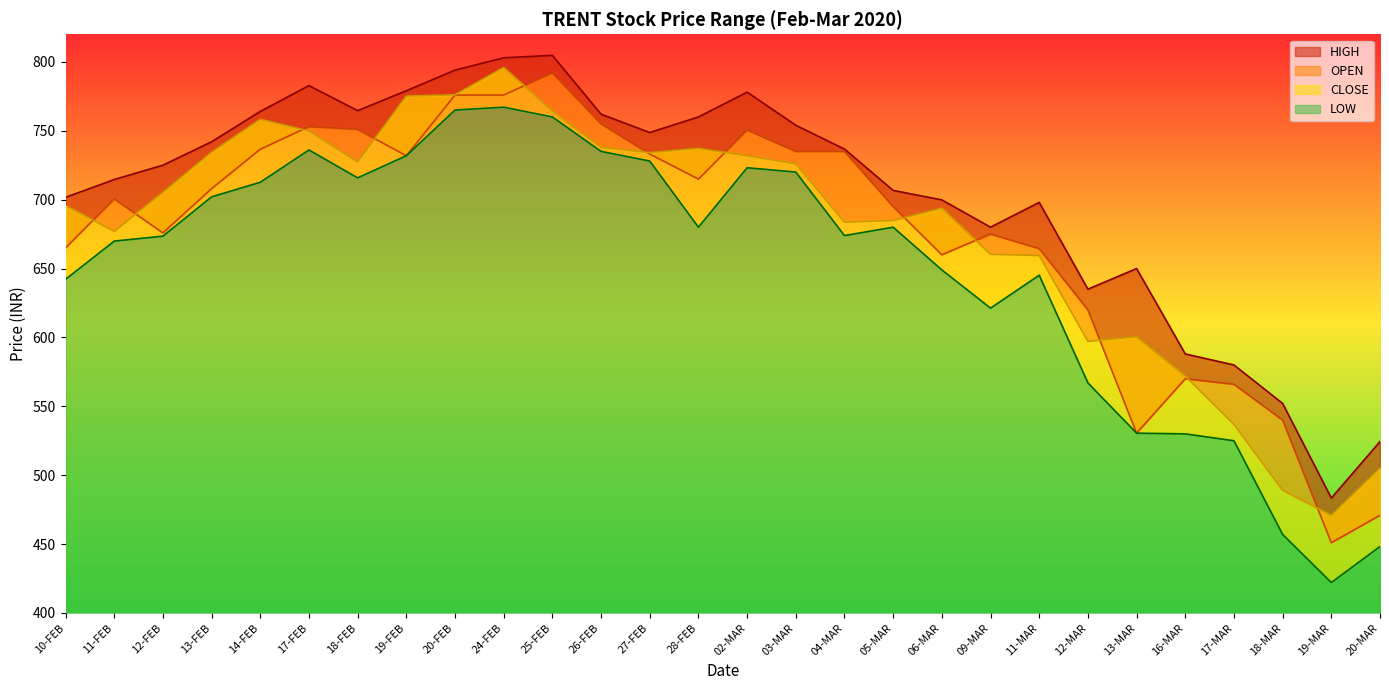

Where is LOW nearest to the value 594?

12-MAR